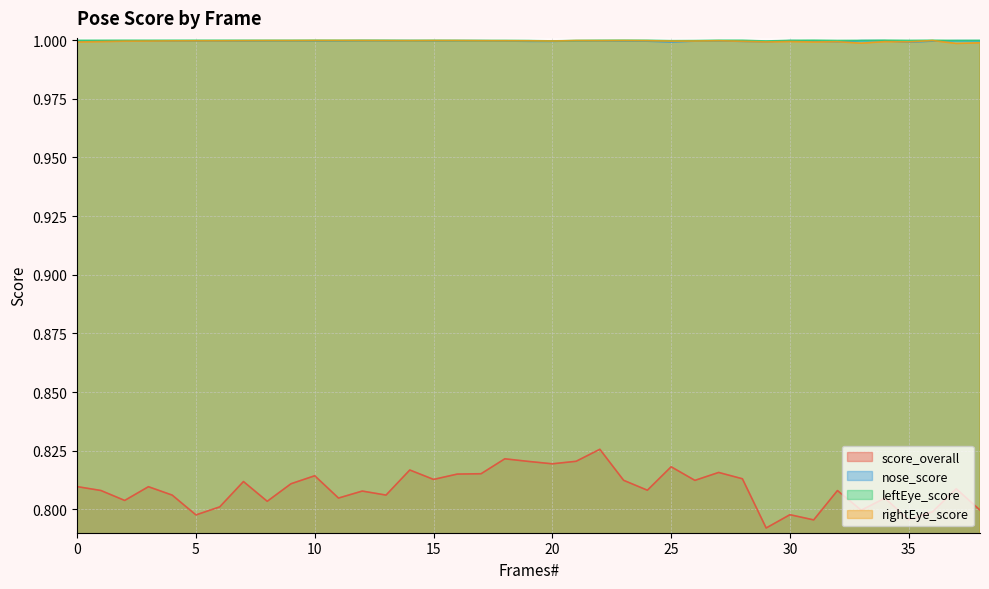

Does the chart display data point markers on the line(s)?

No